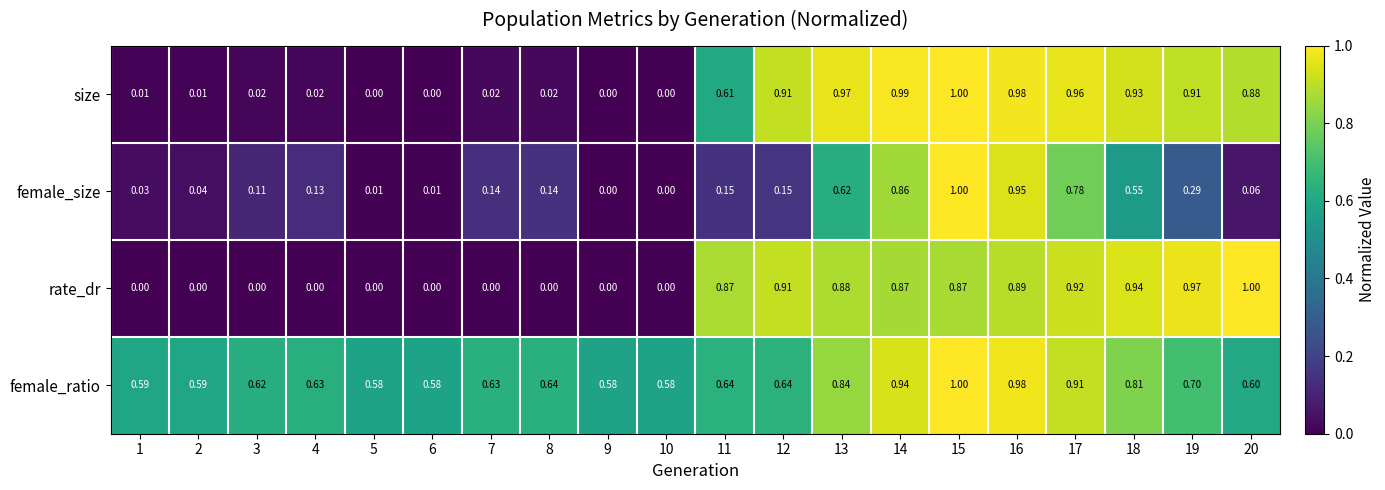

How many values in female_size are above zero?

18